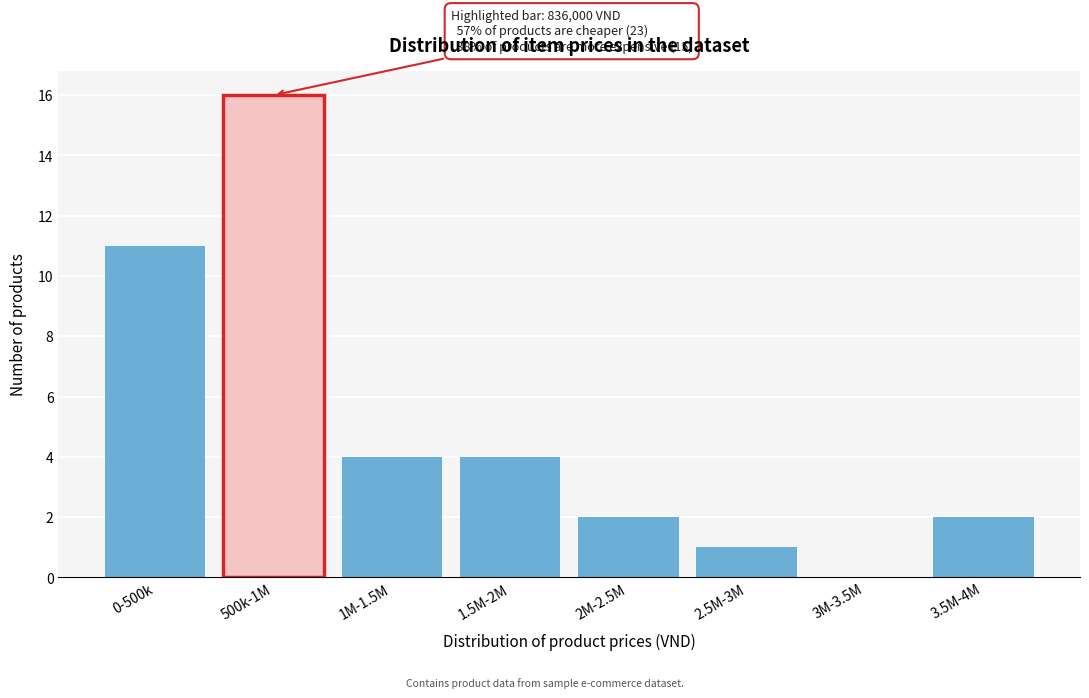

Reading right to left, what are all the values shown in this chart?

3.5M-4M=2	3M-3.5M=0	2.5M-3M=1	2M-2.5M=2	1.5M-2M=4	1M-1.5M=4	500k-1M=16	0-500k=11